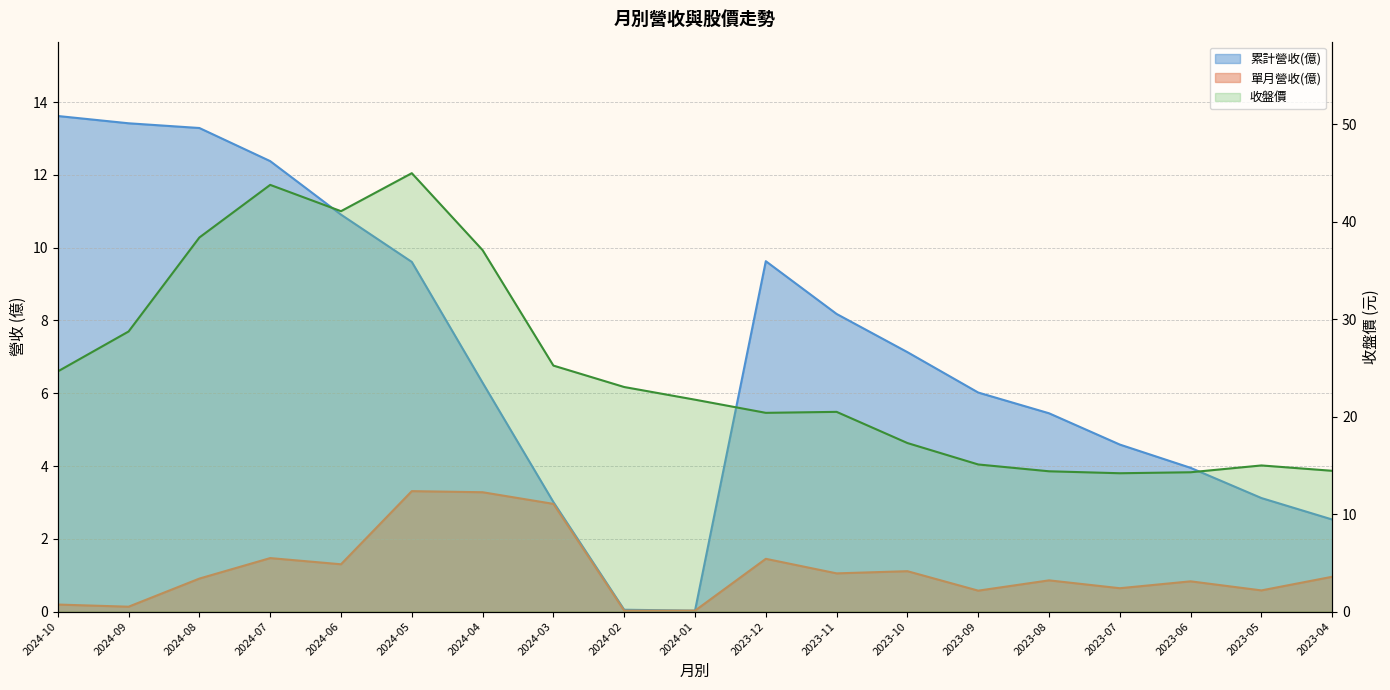

True or false: 累計營收(億) and 單月營收(億) intersect in this chart.

False